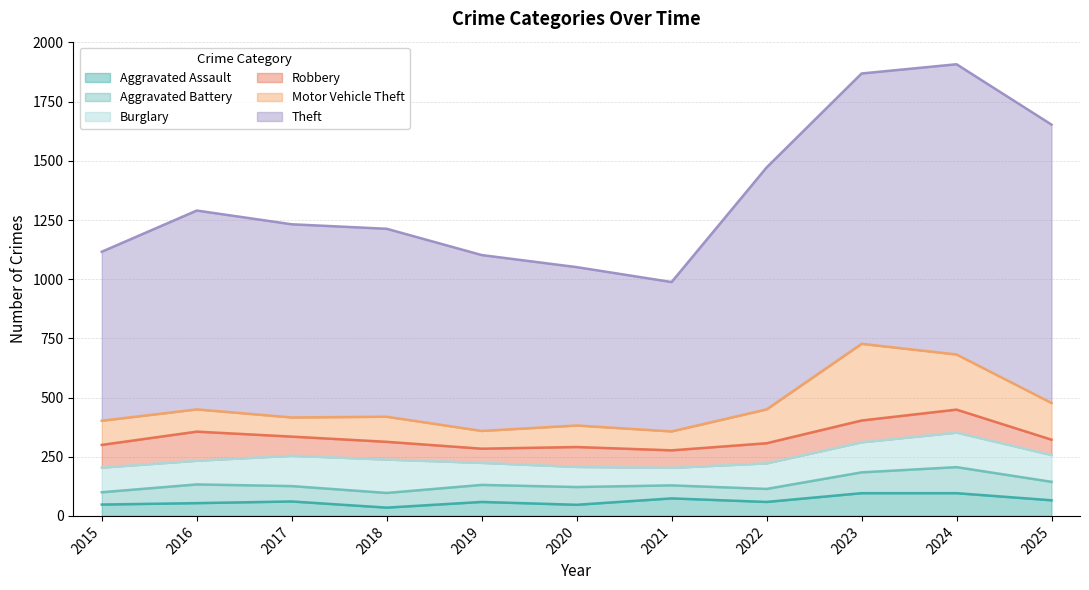

What is the maximum value for Burglary?

146